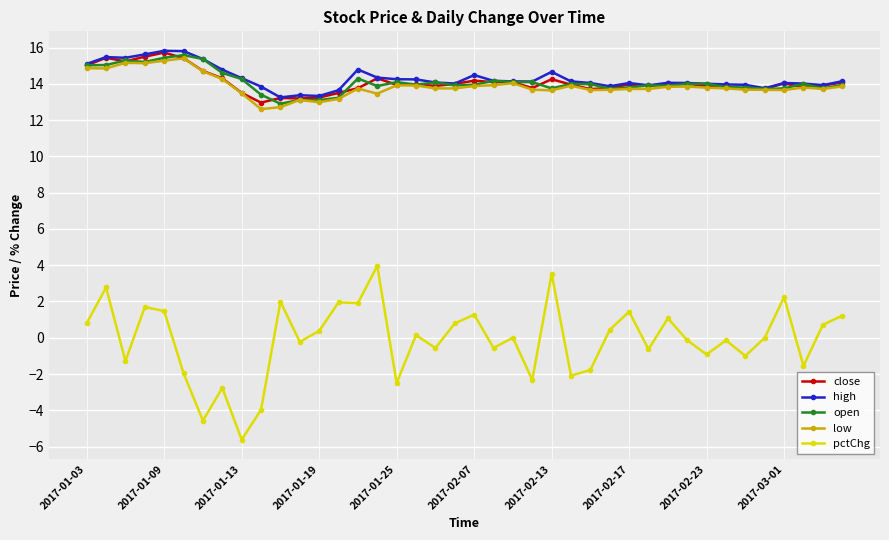

What are all the series names shown in the legend?

close, high, open, low, pctChg